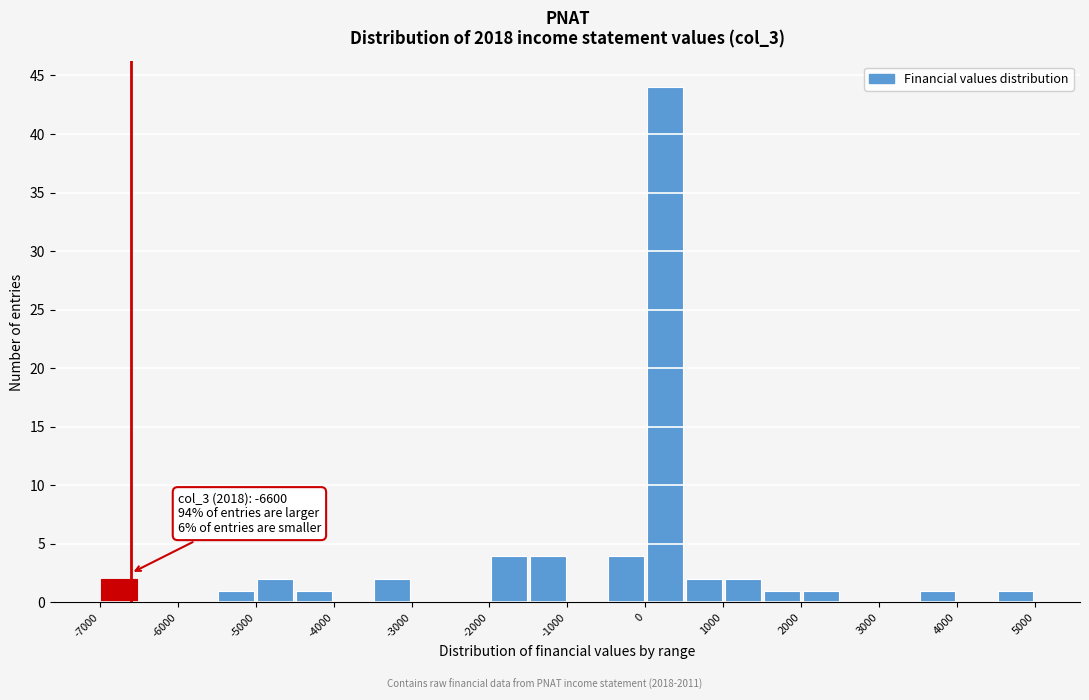

Over which range of the x-axis is the bar tallest?

0 to 500